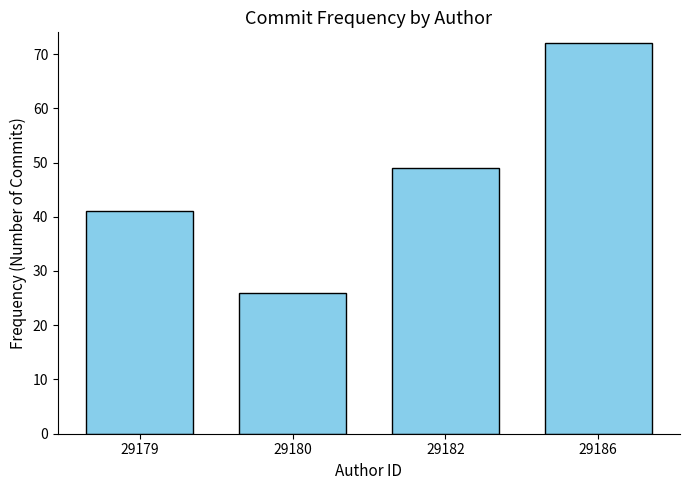

Reading right to left, transcribe all the data shown in this chart.

29186=72	29182=49	29180=26	29179=41